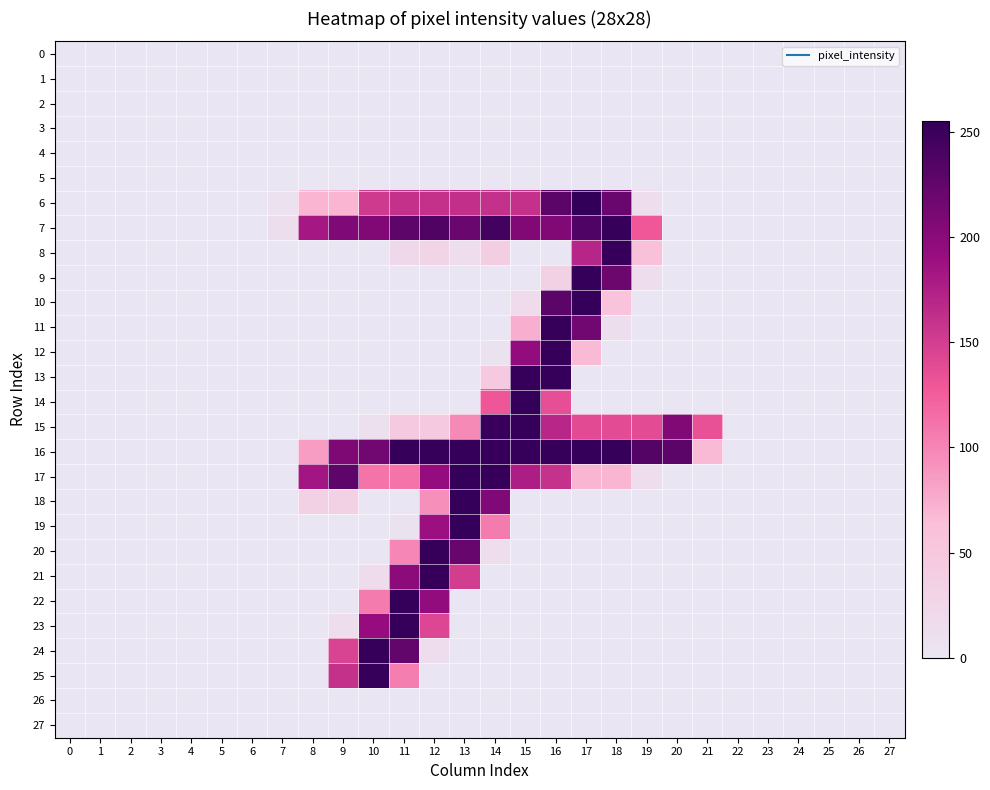

Reading right to left, extract all data points from this chart.

0: 27=0	26=0	25=0	24=0	23=0	22=0	21=0	20=0	19=0	18=0	17=0	16=0	15=0	14=0	13=0	12=0	11=0	10=0	9=0	8=0	7=0	6=0	5=0	4=0	3=0	2=0	1=0	0=0
1: 27=0	26=0	25=0	24=0	23=0	22=0	21=0	20=0	19=0	18=0	17=0	16=0	15=0	14=0	13=0	12=0	11=0	10=0	9=0	8=0	7=0	6=0	5=0	4=0	3=0	2=0	1=0	0=0
2: 27=0	26=0	25=0	24=0	23=0	22=0	21=0	20=0	19=0	18=0	17=0	16=0	15=0	14=0	13=0	12=0	11=0	10=0	9=0	8=0	7=0	6=0	5=0	4=0	3=0	2=0	1=0	0=0
3: 27=0	26=0	25=0	24=0	23=0	22=0	21=0	20=0	19=0	18=0	17=0	16=0	15=0	14=0	13=0	12=0	11=0	10=0	9=0	8=0	7=0	6=0	5=0	4=0	3=0	2=0	1=0	0=0
4: 27=0	26=0	25=0	24=0	23=0	22=0	21=0	20=0	19=0	18=0	17=0	16=0	15=0	14=0	13=0	12=0	11=0	10=0	9=0	8=0	7=0	6=0	5=0	4=0	3=0	2=0	1=0	0=0
5: 27=0	26=0	25=0	24=0	23=0	22=0	21=0	20=0	19=0	18=0	17=0	16=0	15=0	14=0	13=0	12=0	11=0	10=0	9=0	8=0	7=0	6=0	5=0	4=0	3=0	2=0	1=0	0=0
6: 27=0	26=0	25=0	24=0	23=0	22=0	21=0	20=0	19=13	18=220	17=255	16=229	15=161	14=161	13=162	12=161	11=161	10=153	9=70	8=70	7=7	6=0	5=0	4=0	3=0	2=0	1=0	0=0
7: 27=0	26=0	25=0	24=0	23=0	22=0	21=0	20=0	19=129	18=253	17=237	16=206	15=206	14=244	13=220	12=236	11=228	10=206	9=207	8=182	7=11	6=0	5=0	4=0	3=0	2=0	1=0	0=0
8: 27=0	26=0	25=0	24=0	23=0	22=0	21=0	20=0	19=62	18=253	17=170	16=0	15=0	14=38	13=13	12=29	11=21	10=0	9=0	8=0	7=0	6=0	5=0	4=0	3=0	2=0	1=0	0=0
9: 27=0	26=0	25=0	24=0	23=0	22=0	21=0	20=0	19=13	18=219	17=254	16=34	15=0	14=0	13=0	12=0	11=0	10=0	9=0	8=0	7=0	6=0	5=0	4=0	3=0	2=0	1=0	0=0
10: 27=0	26=0	25=0	24=0	23=0	22=0	21=0	20=0	19=0	18=56	17=254	16=229	15=15	14=0	13=0	12=0	11=0	10=0	9=0	8=0	7=0	6=0	5=0	4=0	3=0	2=0	1=0	0=0
11: 27=0	26=0	25=0	24=0	23=0	22=0	21=0	20=0	19=0	18=11	17=216	16=253	15=74	14=0	13=0	12=0	11=0	10=0	9=0	8=0	7=0	6=0	5=0	4=0	3=0	2=0	1=0	0=0
12: 27=0	26=0	25=0	24=0	23=0	22=0	21=0	20=0	19=0	18=0	17=67	16=253	15=195	14=5	13=0	12=0	11=0	10=0	9=0	8=0	7=0	6=0	5=0	4=0	3=0	2=0	1=0	0=0
13: 27=0	26=0	25=0	24=0	23=0	22=0	21=0	20=0	19=0	18=0	17=0	16=253	15=253	14=47	13=0	12=0	11=0	10=0	9=0	8=0	7=0	6=0	5=0	4=0	3=0	2=0	1=0	0=0
14: 27=0	26=0	25=0	24=0	23=0	22=0	21=0	20=0	19=0	18=0	17=0	16=136	15=254	14=130	13=0	12=0	11=0	10=0	9=0	8=0	7=0	6=0	5=0	4=0	3=0	2=0	1=0	0=0
15: 27=0	26=0	25=0	24=0	23=0	22=0	21=134	20=206	19=138	18=138	17=139	16=169	15=253	14=251	13=97	12=47	11=47	10=9	9=0	8=0	7=0	6=0	5=0	4=0	3=0	2=0	1=0	0=0
16: 27=0	26=0	25=0	24=0	23=0	22=0	21=67	20=230	19=234	18=253	17=254	16=253	15=253	14=253	13=254	12=253	11=253	10=216	9=208	8=85	7=0	6=0	5=0	4=0	3=0	2=0	1=0	0=0
17: 27=0	26=0	25=0	24=0	23=0	22=0	21=0	20=0	19=13	18=69	17=69	16=160	15=177	14=253	13=254	12=194	11=111	10=111	9=228	8=184	7=0	6=0	5=0	4=0	3=0	2=0	1=0	0=0
18: 27=0	26=0	25=0	24=0	23=0	22=0	21=0	20=0	19=0	18=0	17=0	16=0	15=0	14=207	13=254	12=93	11=0	10=0	9=34	8=34	7=0	6=0	5=0	4=0	3=0	2=0	1=0	0=0
19: 27=0	26=0	25=0	24=0	23=0	22=0	21=0	20=0	19=0	18=0	17=0	16=0	15=0	14=106	13=254	12=189	11=5	10=0	9=0	8=0	7=0	6=0	5=0	4=0	3=0	2=0	1=0	0=0
20: 27=0	26=0	25=0	24=0	23=0	22=0	21=0	20=0	19=0	18=0	17=0	16=0	15=0	14=13	13=222	12=253	11=99	10=0	9=0	8=0	7=0	6=0	5=0	4=0	3=0	2=0	1=0	0=0
21: 27=0	26=0	25=0	24=0	23=0	22=0	21=0	20=0	19=0	18=0	17=0	16=0	15=0	14=0	13=151	12=253	11=199	10=17	9=0	8=0	7=0	6=0	5=0	4=0	3=0	2=0	1=0	0=0
22: 27=0	26=0	25=0	24=0	23=0	22=0	21=0	20=0	19=0	18=0	17=0	16=0	15=0	14=0	13=0	12=195	11=254	10=106	9=0	8=0	7=0	6=0	5=0	4=0	3=0	2=0	1=0	0=0
23: 27=0	26=0	25=0	24=0	23=0	22=0	21=0	20=0	19=0	18=0	17=0	16=0	15=0	14=0	13=0	12=143	11=253	10=193	9=13	8=0	7=0	6=0	5=0	4=0	3=0	2=0	1=0	0=0
24: 27=0	26=0	25=0	24=0	23=0	22=0	21=0	20=0	19=0	18=0	17=0	16=0	15=0	14=0	13=0	12=13	11=225	10=253	9=145	8=0	7=0	6=0	5=0	4=0	3=0	2=0	1=0	0=0
25: 27=0	26=0	25=0	24=0	23=0	22=0	21=0	20=0	19=0	18=0	17=0	16=0	15=0	14=0	13=0	12=0	11=104	10=253	9=161	8=0	7=0	6=0	5=0	4=0	3=0	2=0	1=0	0=0
26: 27=0	26=0	25=0	24=0	23=0	22=0	21=0	20=0	19=0	18=0	17=0	16=0	15=0	14=0	13=0	12=0	11=0	10=0	9=0	8=0	7=0	6=0	5=0	4=0	3=0	2=0	1=0	0=0
27: 27=0	26=0	25=0	24=0	23=0	22=0	21=0	20=0	19=0	18=0	17=0	16=0	15=0	14=0	13=0	12=0	11=0	10=0	9=0	8=0	7=0	6=0	5=0	4=0	3=0	2=0	1=0	0=0